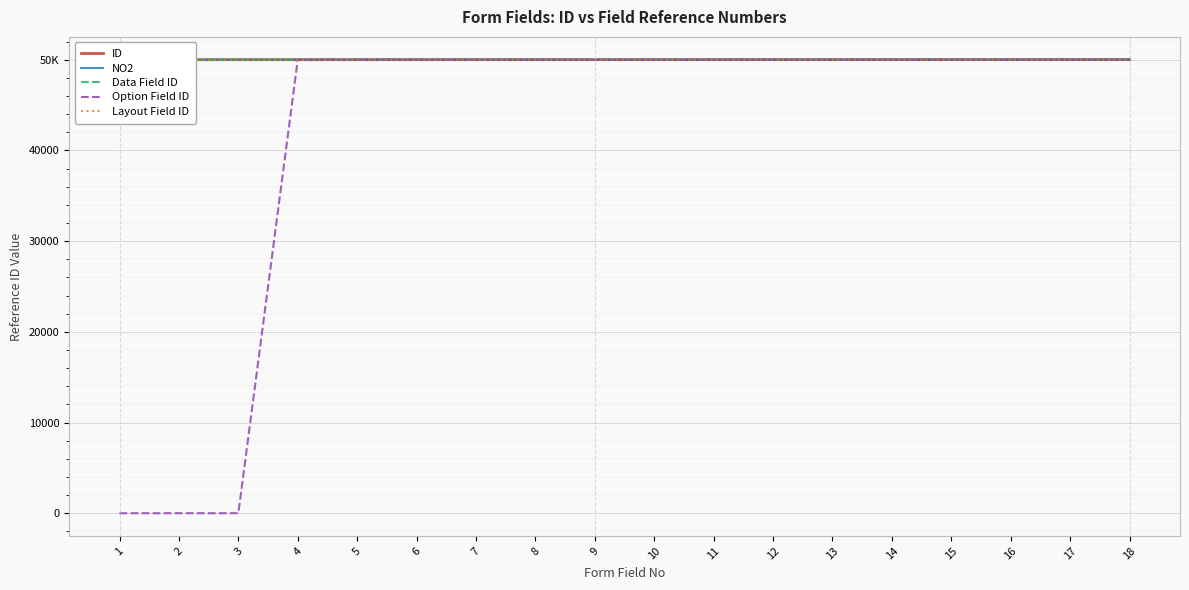

How many values in the Data Field ID series exceed 50010?

8